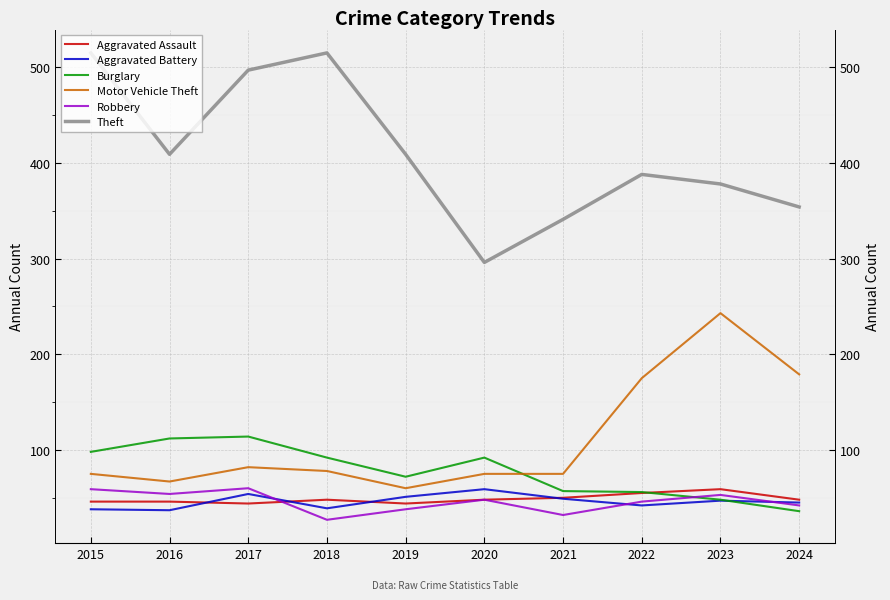

What is the difference between the highest and lowest values at 2015?

477